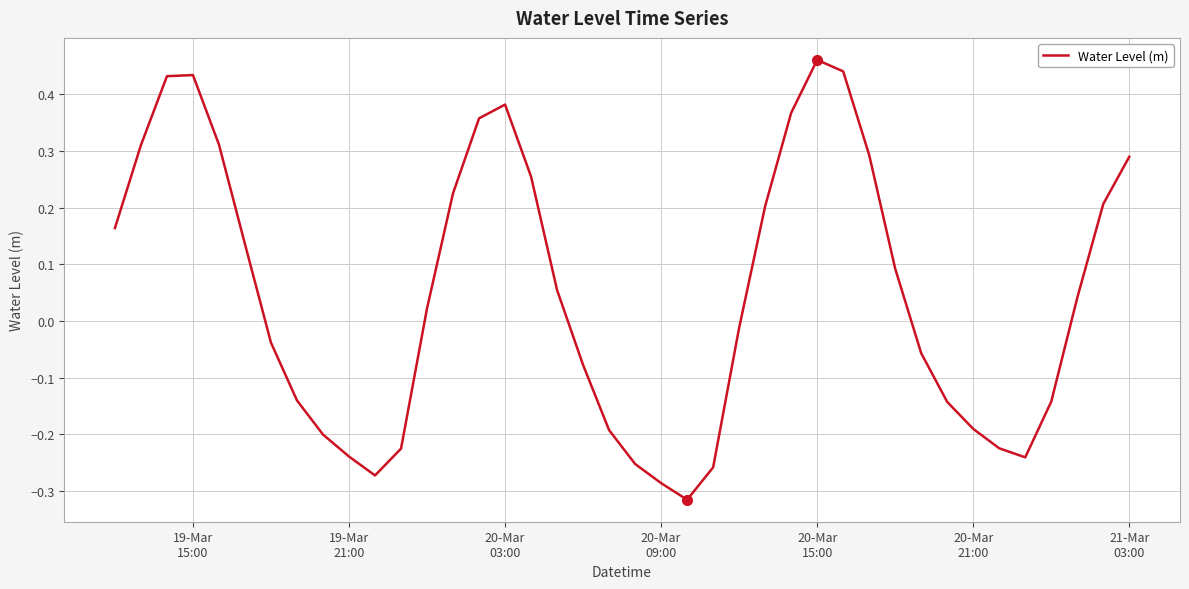

What is the difference between the maximum and minimum values?

0.8